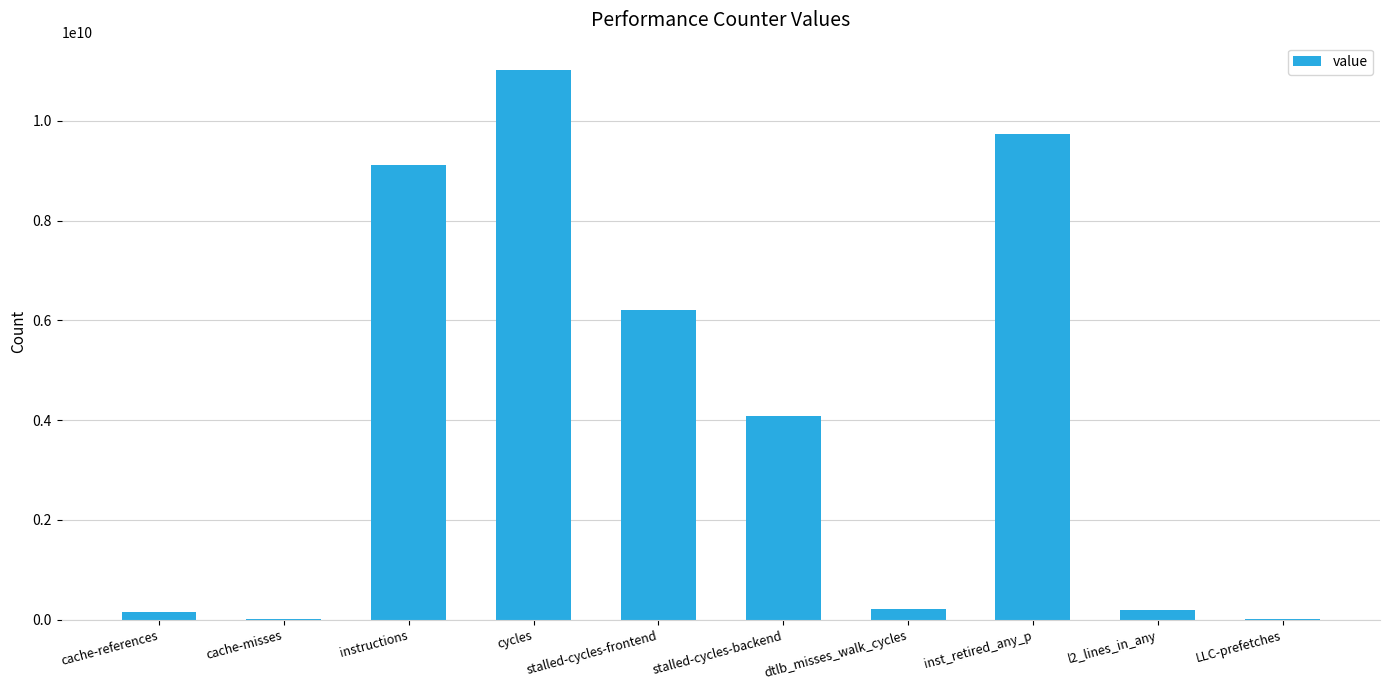

What is the change in value from stalled-cycles-backend to dtlb_misses_walk_cycles?

-3852170035